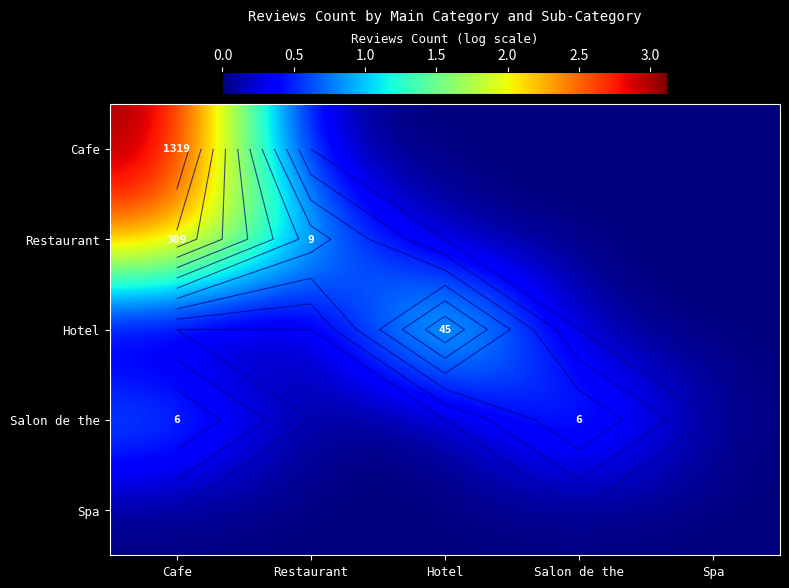

How many data points does each series have?

5